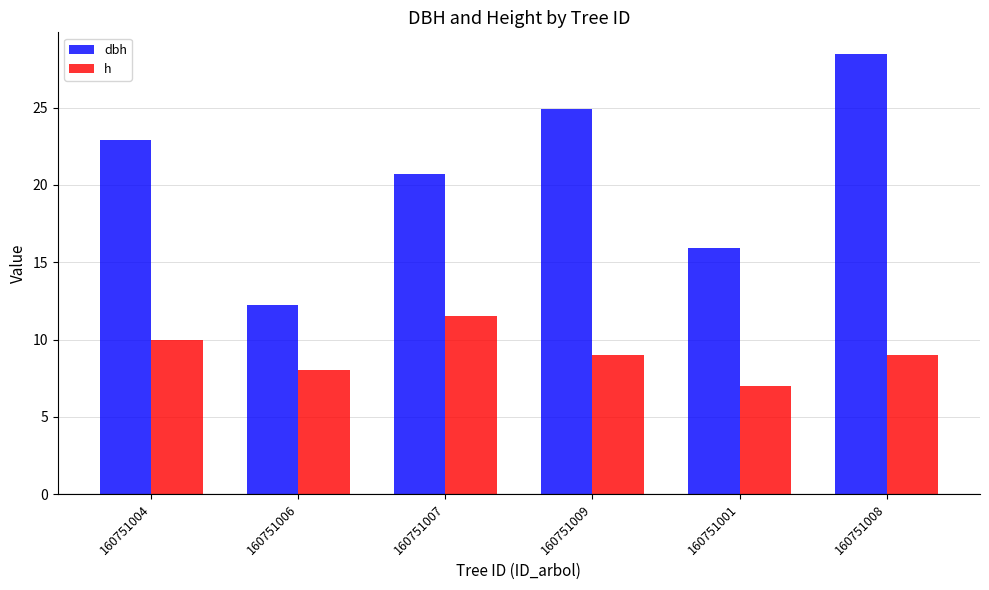

At which category does the chart reach its minimum across all series?

160751001